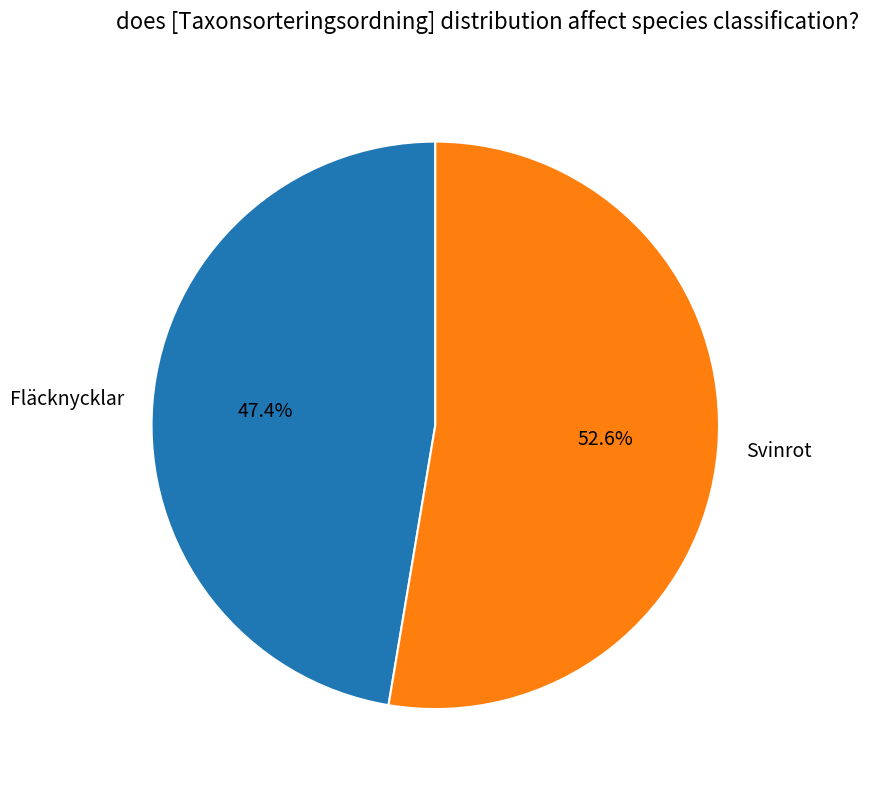

Between Fläcknycklar and Svinrot, which is larger?

Svinrot